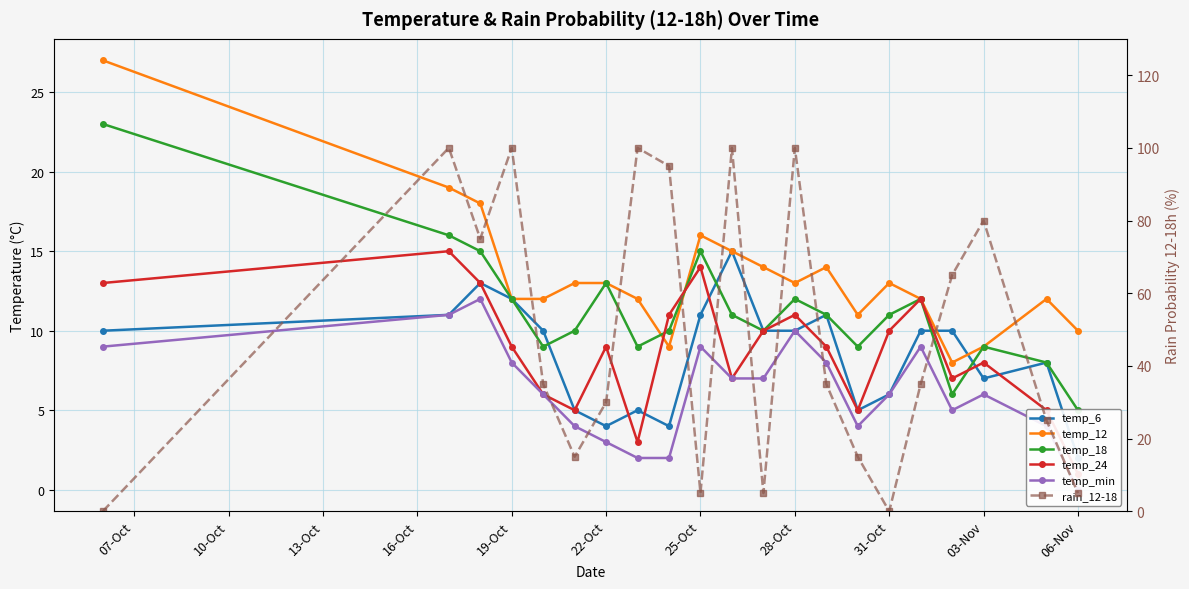

Count the number of data series in this chart.

6